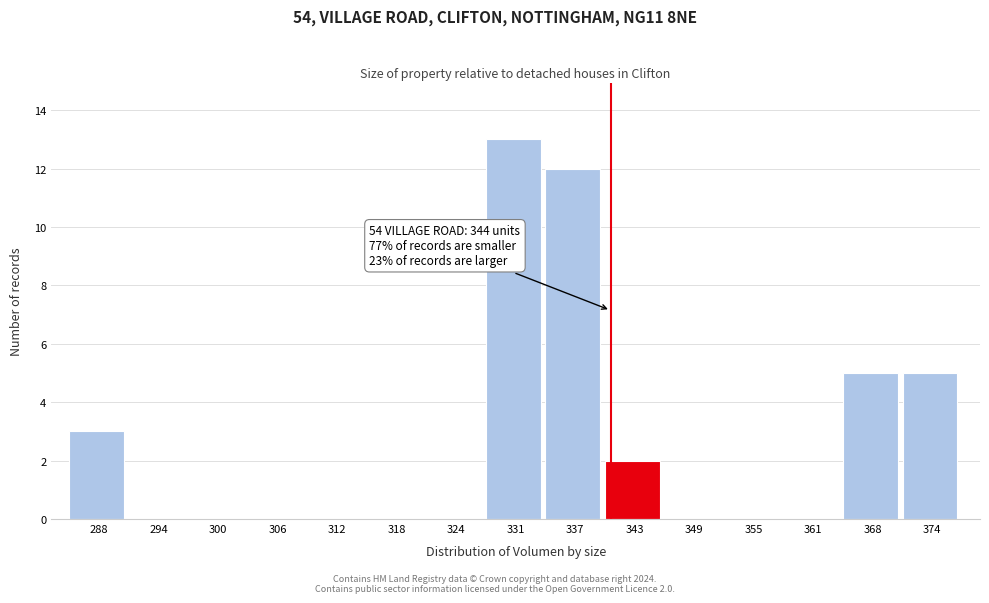

Reading left to right, what are all the values shown in this chart?

288=3	294=0	300=0	306=0	312=0	318=0	324=0	331=13	337=12	343=2	349=0	355=0	361=0	368=5	374=5